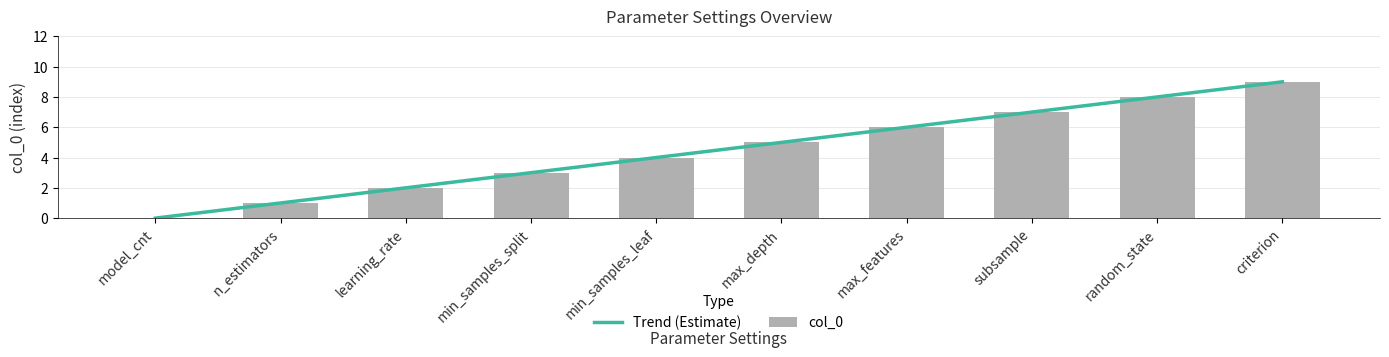

List the labels in order of value, largest first.

criterion, random_state, subsample, max_features, max_depth, min_samples_leaf, min_samples_split, learning_rate, n_estimators, model_cnt